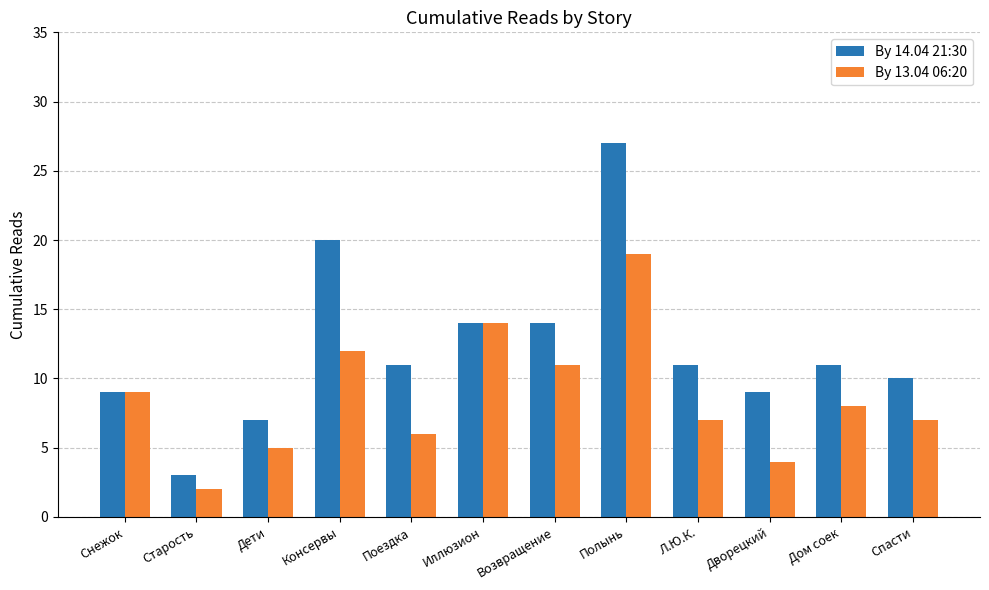

How many bars are there in each group?

2